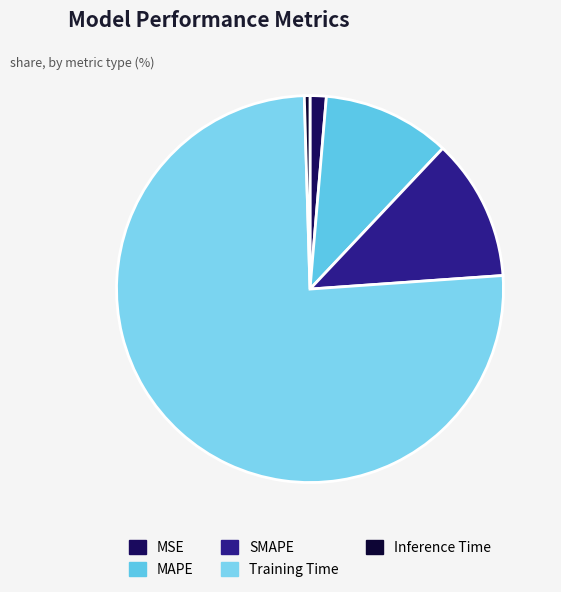

Rank the categories by value from lowest to highest.

Inference Time, MSE, MAPE, SMAPE, Training Time